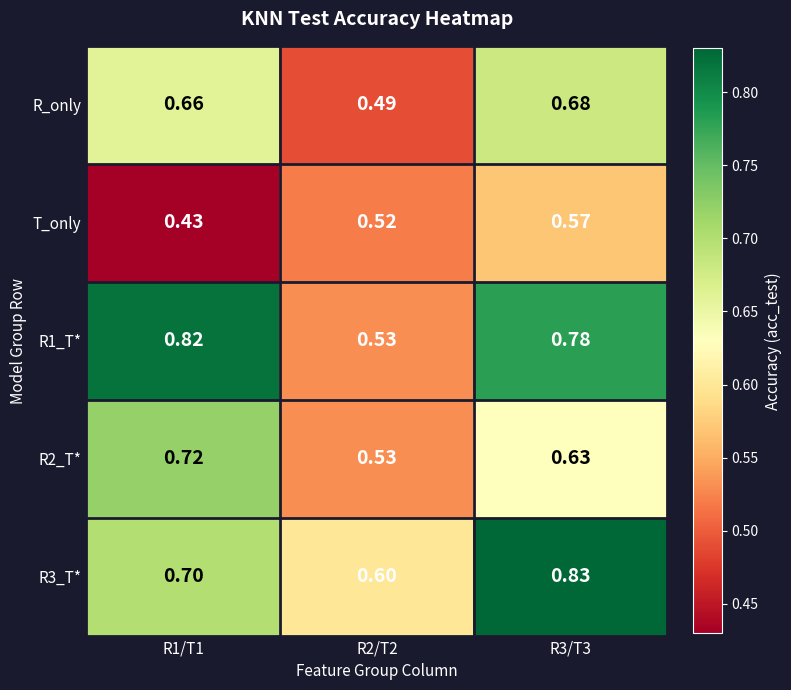

Is the value of R1_T* at R2/T2 greater than the value of R3_T* at R1/T1?

No